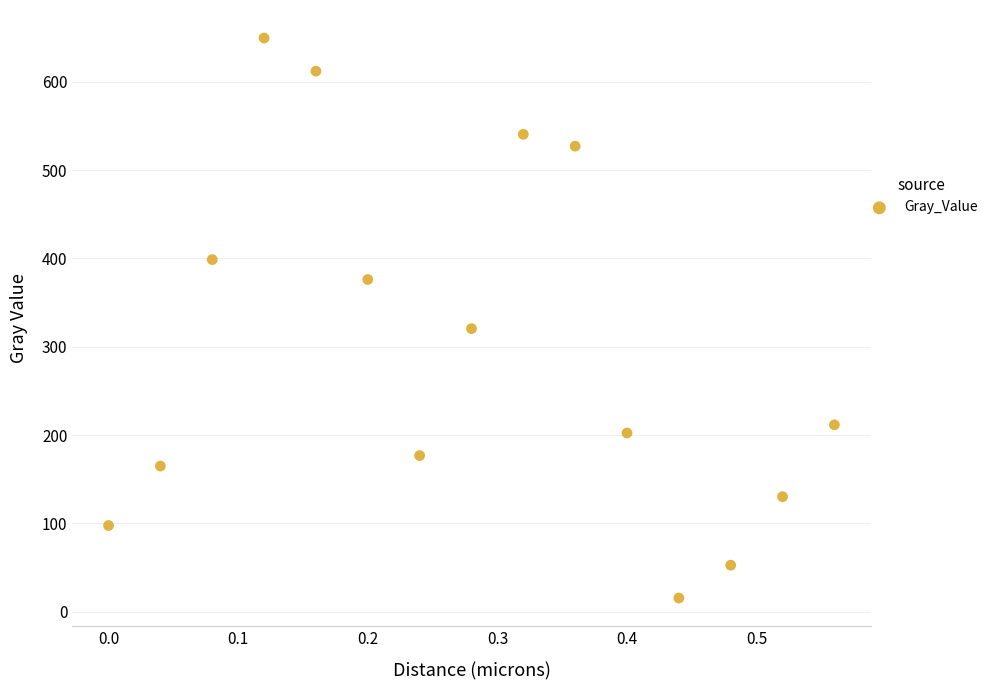

What Y value in the scatter plot is closest to 332?

320.5